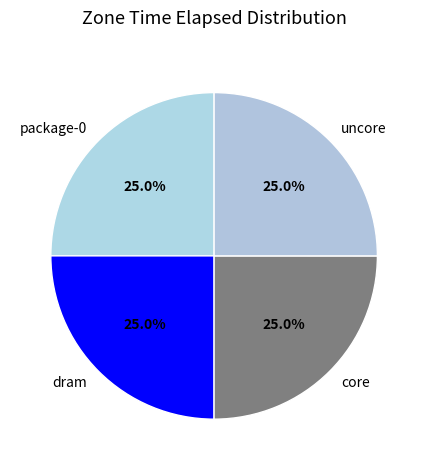

Is it true that package-0 is 25% of the pie?

True